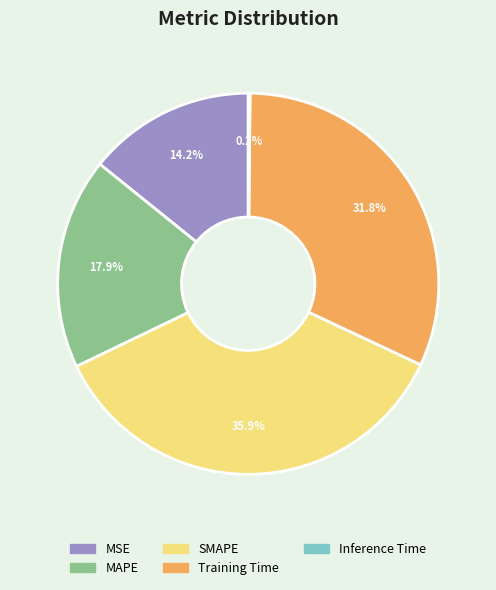

What is the total percentage of SMAPE and MSE?

50.1%